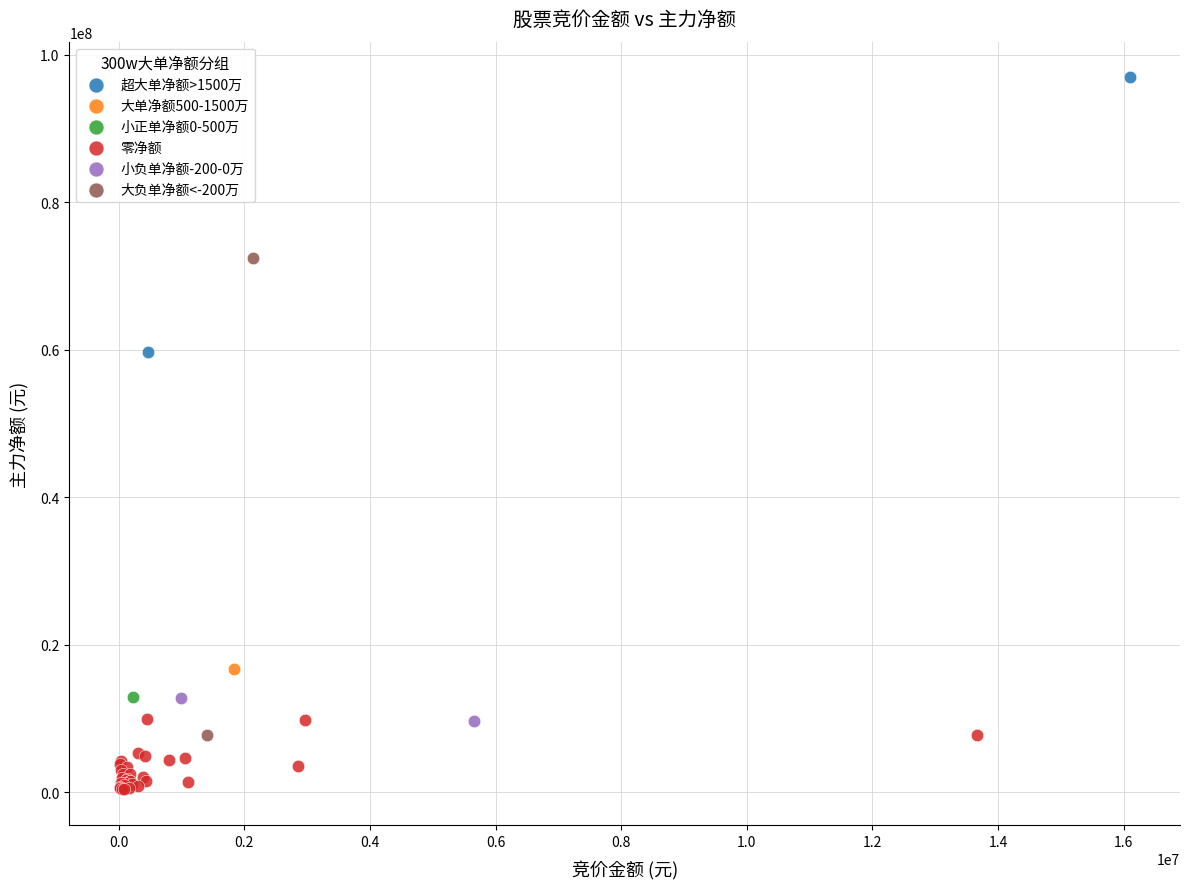

What are all the series names shown in the legend?

超大单净额>1500万, 大单净额500-1500万, 小正单净额0-500万, 零净额, 小负单净额-200-0万, 大负单净额<-200万